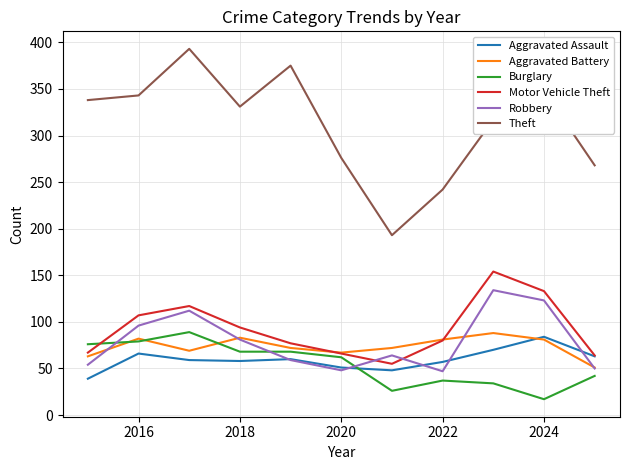

What is the smallest value displayed?

17